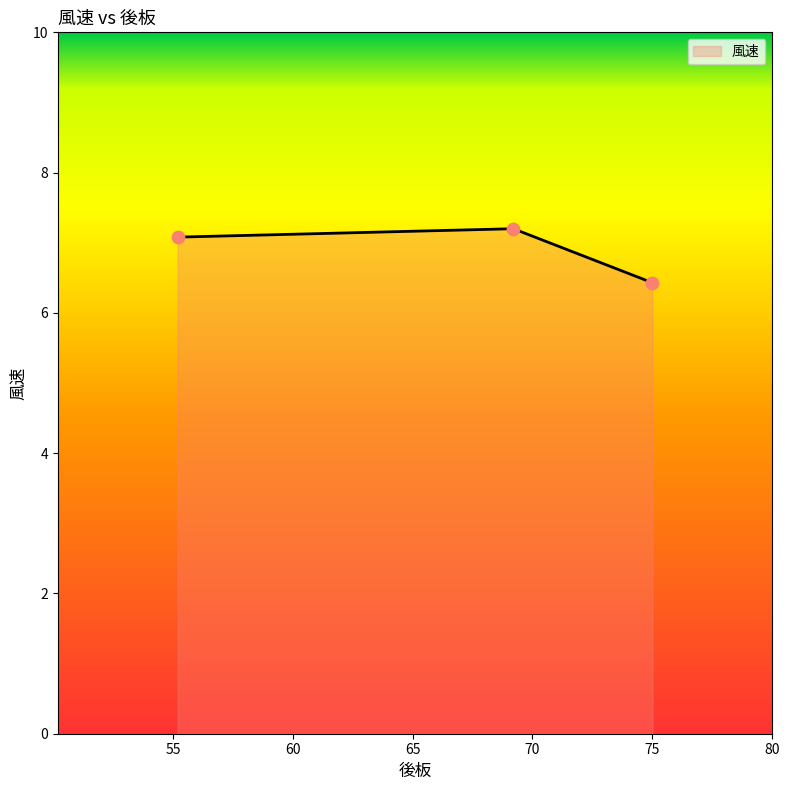

What is the smallest value displayed?

6.4